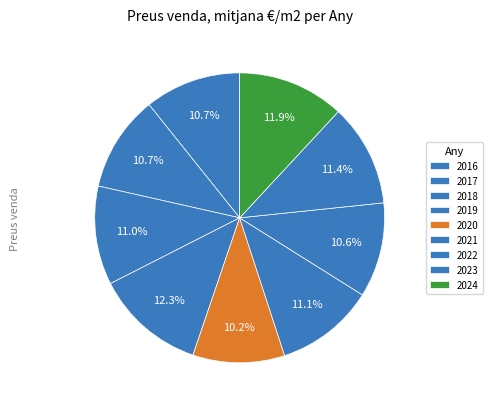

How many segments does this pie chart have?

9